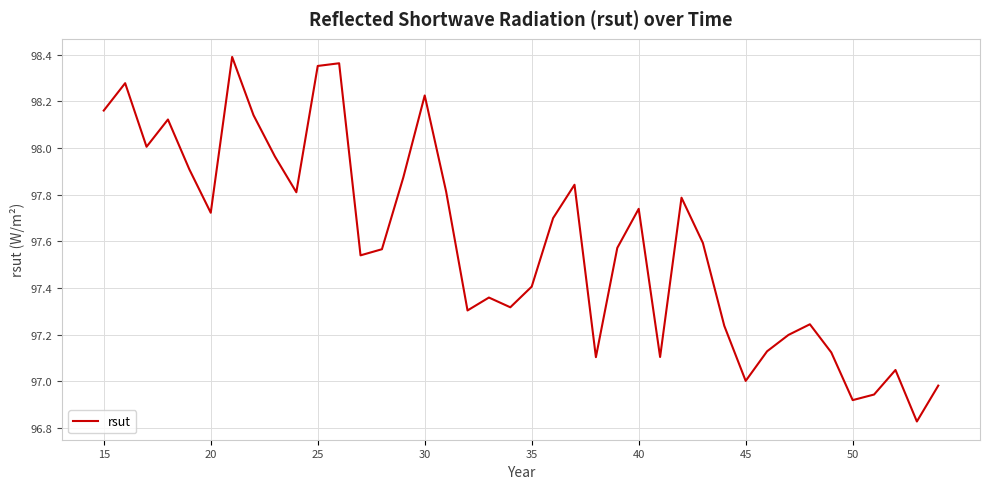

How many lines are shown in the chart?

1